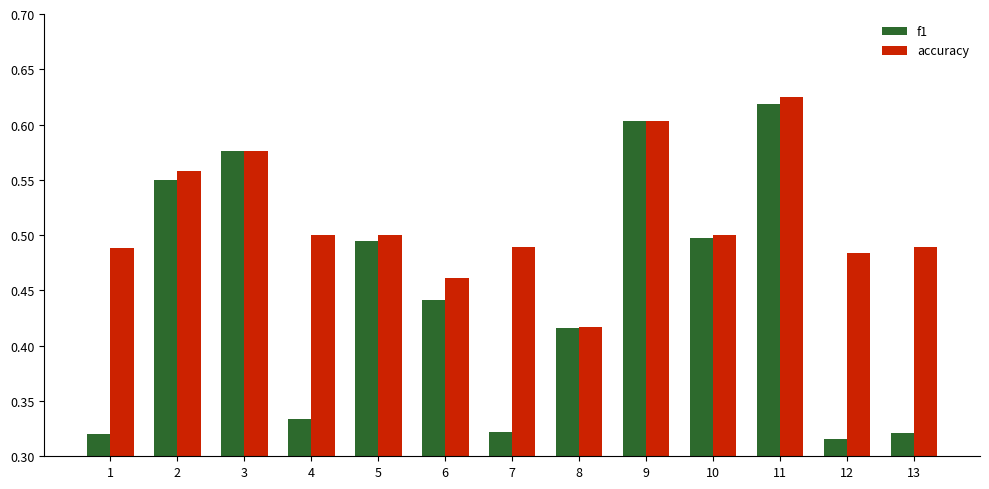

What is the difference between the maximum and minimum values in the accuracy series?

0.2